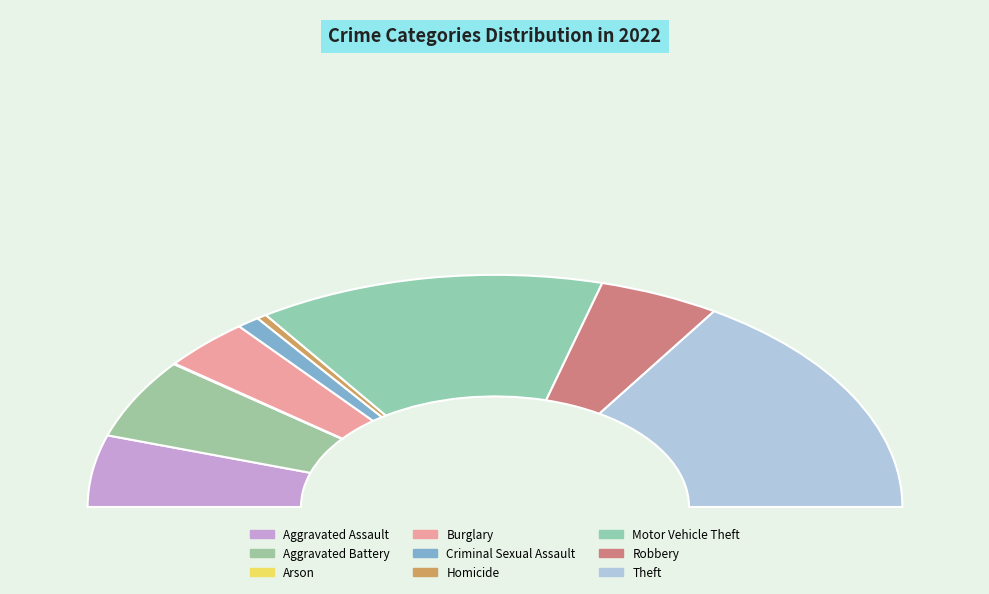

Rank the categories by value from lowest to highest.

Arson, Homicide, Criminal Sexual Assault, Burglary, Robbery, Aggravated Assault, Aggravated Battery, Motor Vehicle Theft, Theft